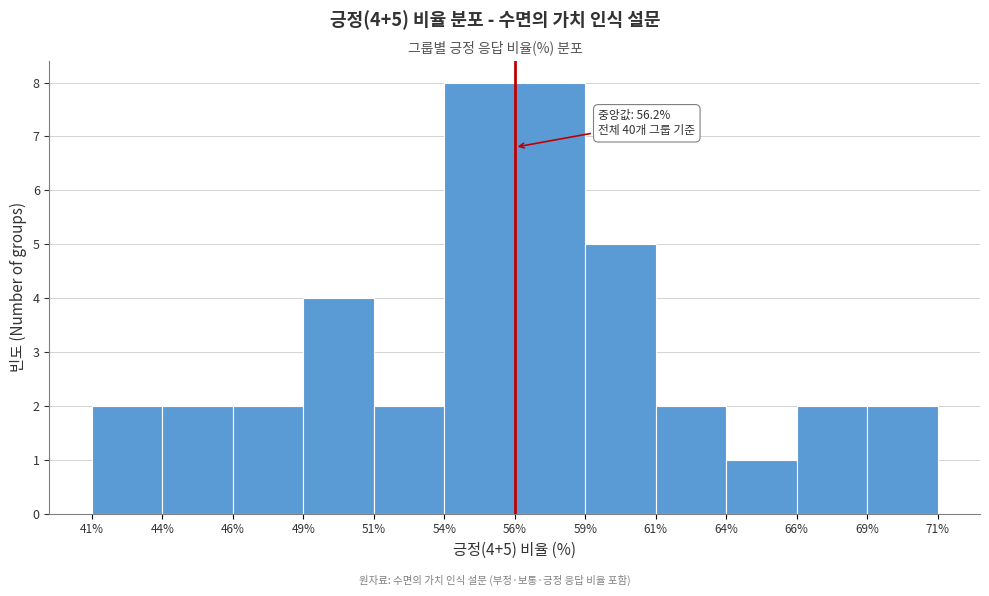

Reading right to left, what are all the values shown in this chart?

69%=2	66%=2	64%=1	61%=2	59%=5	56%=8	54%=8	51%=2	49%=4	46%=2	44%=2	41%=2